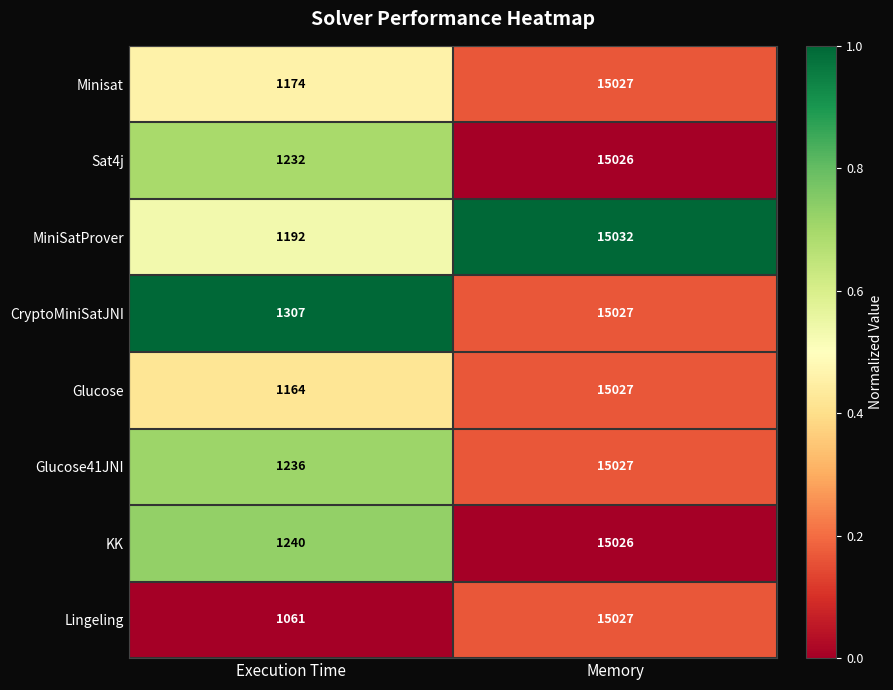

Is it true that Sat4j equals 6405 at Memory?

False